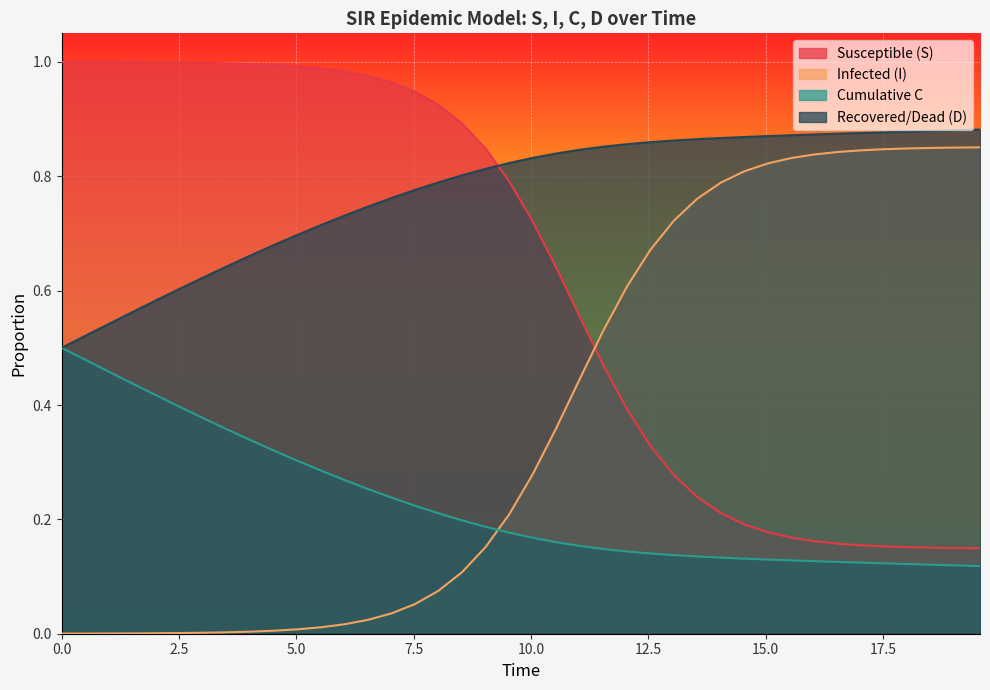

How many lines are shown in the chart?

4